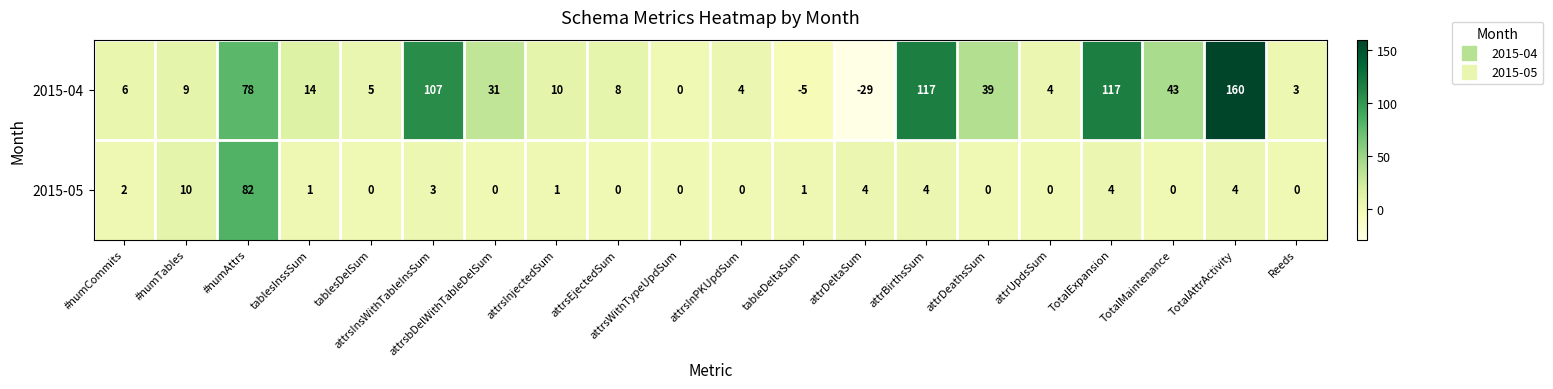

What is the approximate value of 2015-04 at attrDeltaSum, to the nearest 50?

-50